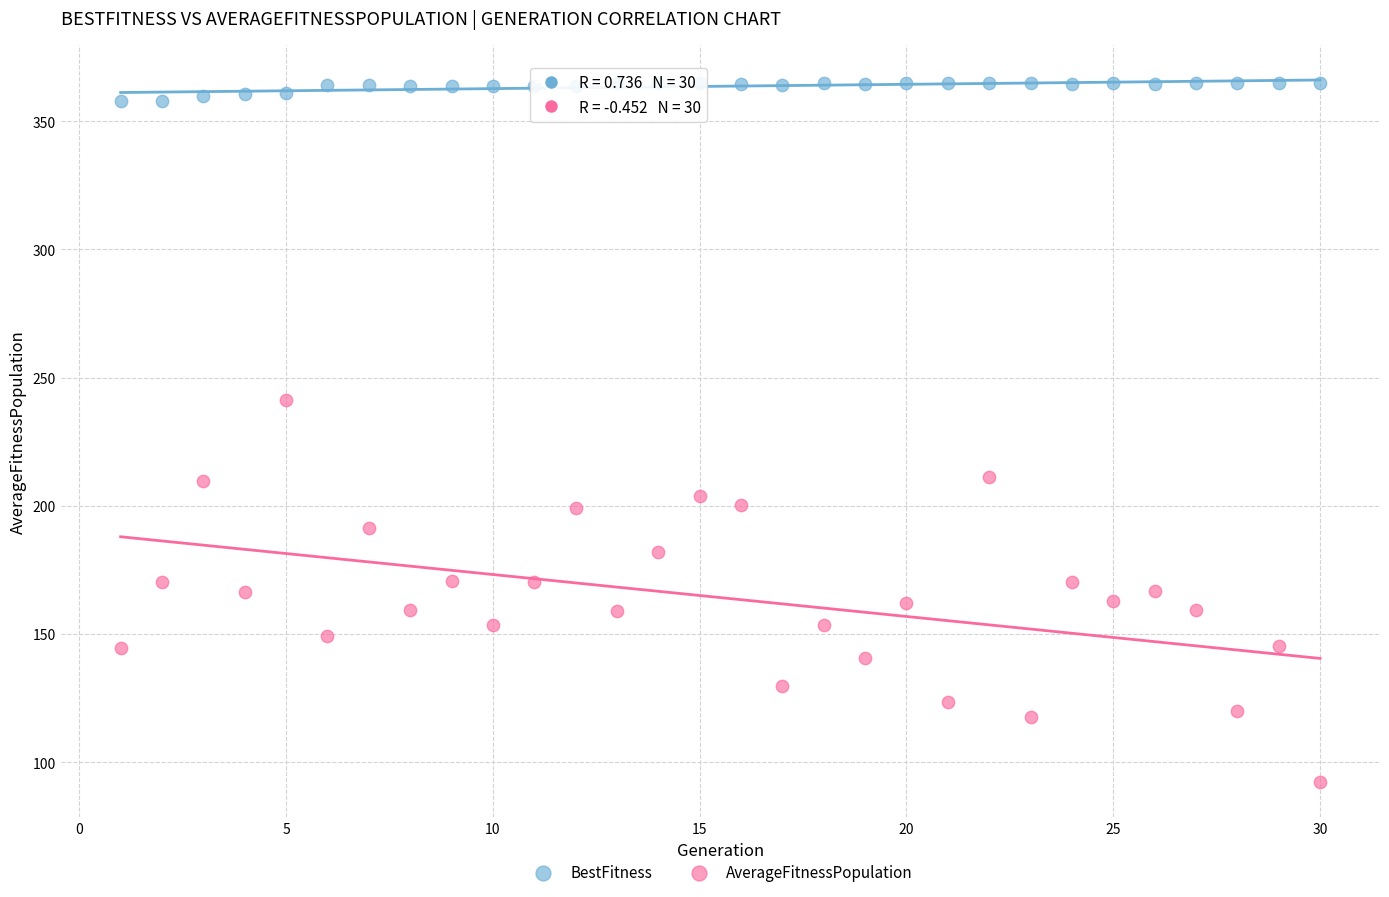

Which series has the widest spread of Y values?

AverageFitnessPopulation